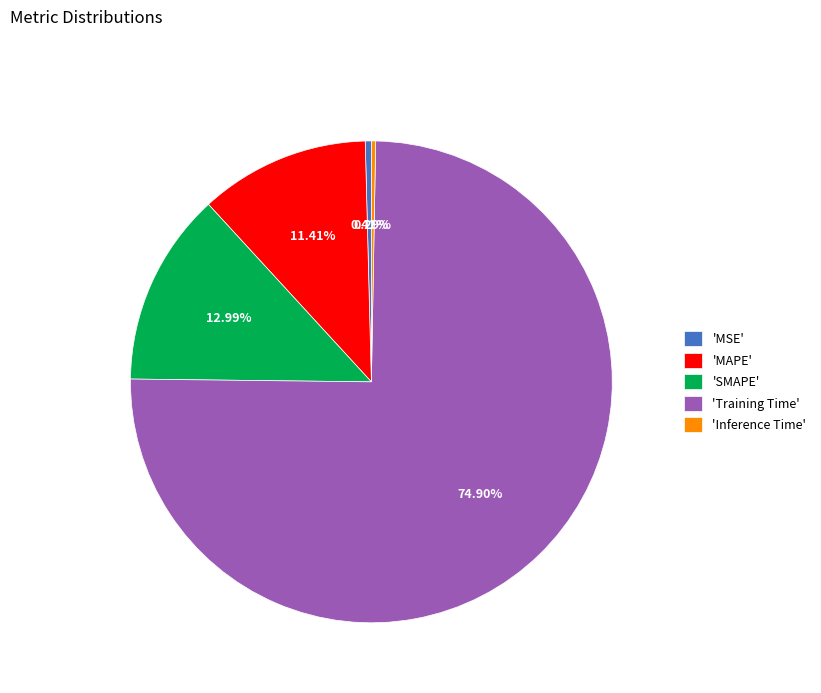

Which slice is the largest?

'Training Time'